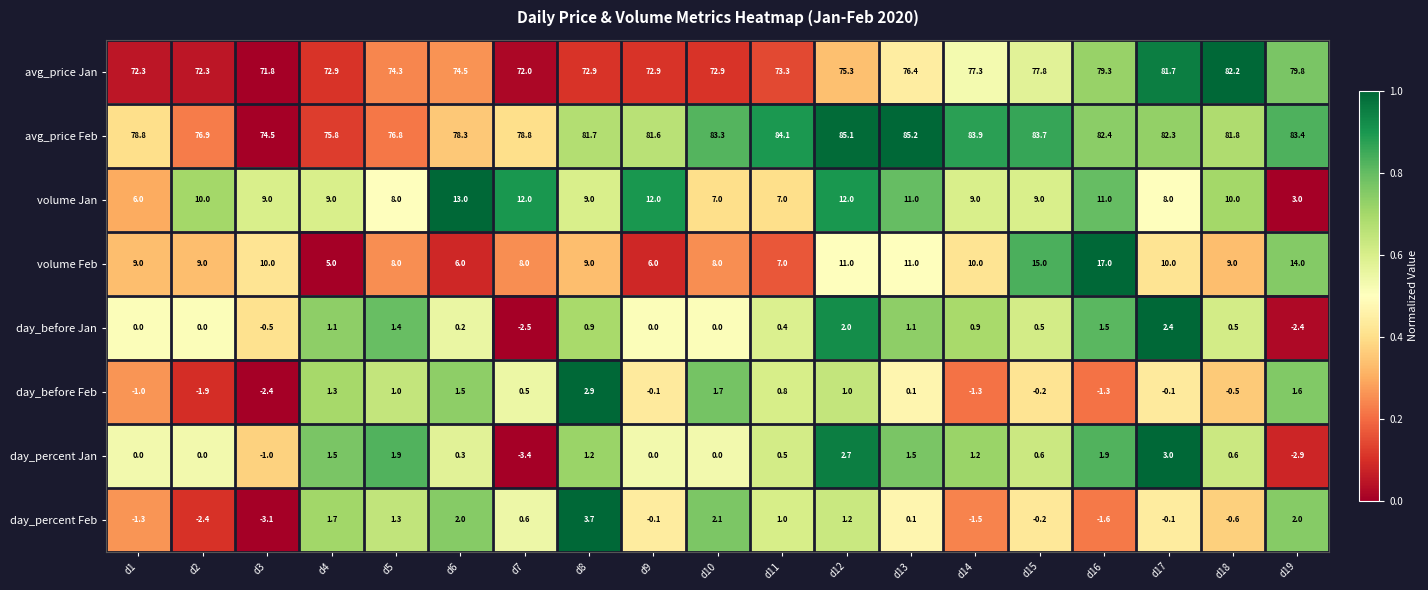

Count the number of data series in this chart.

8